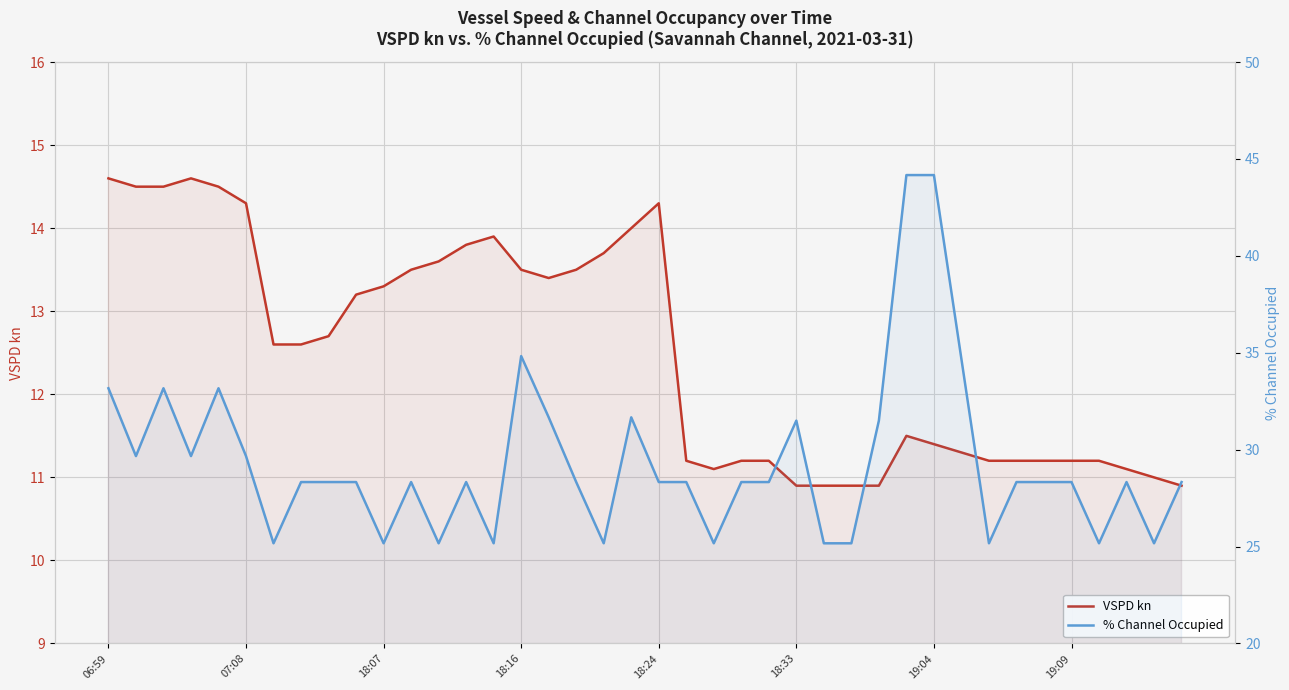

In % Channel Occupied, how many points are higher than both neighbors (excluding endpoints)?

8